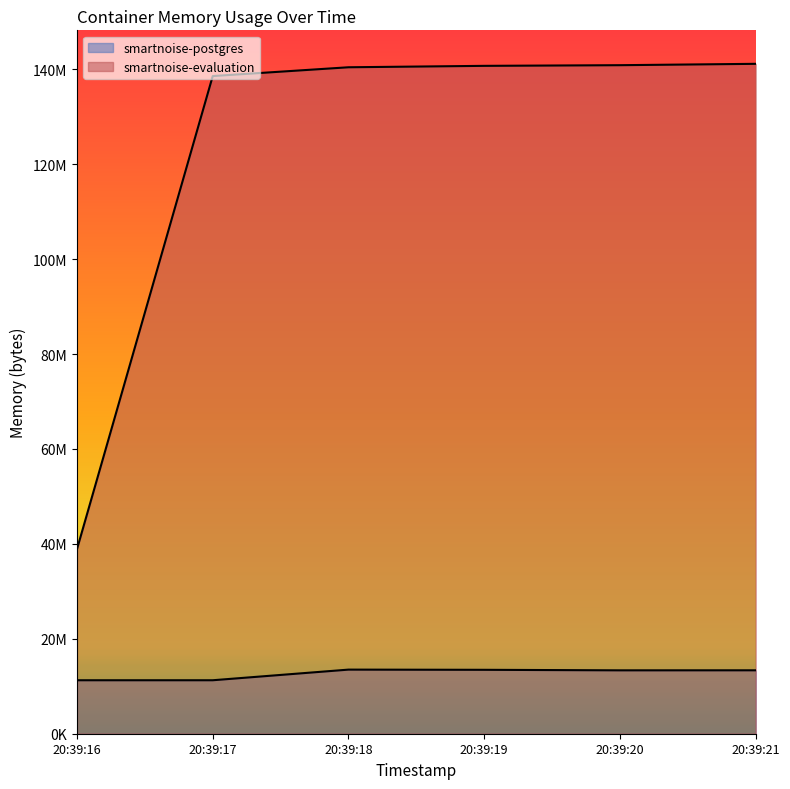

At which category does the chart reach its minimum across all series?

20:39:16